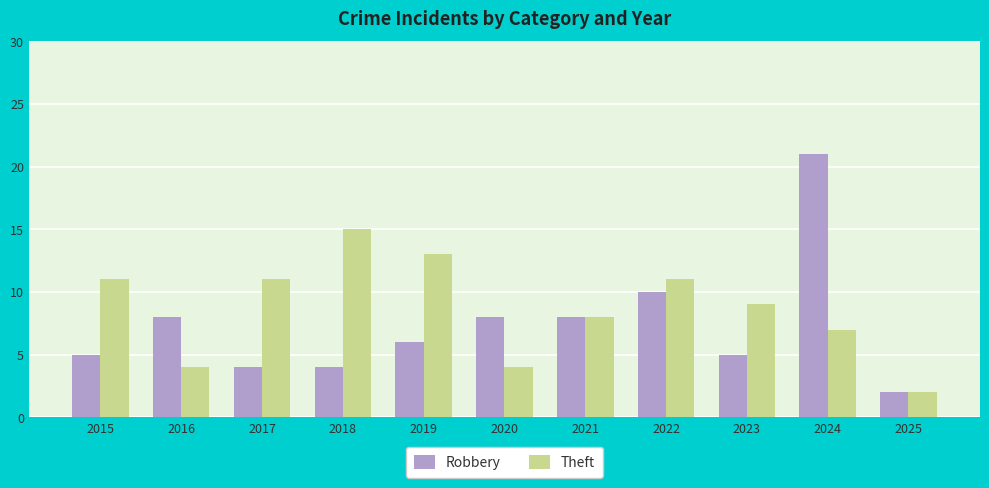

At which label does Robbery reach its peak?

2024